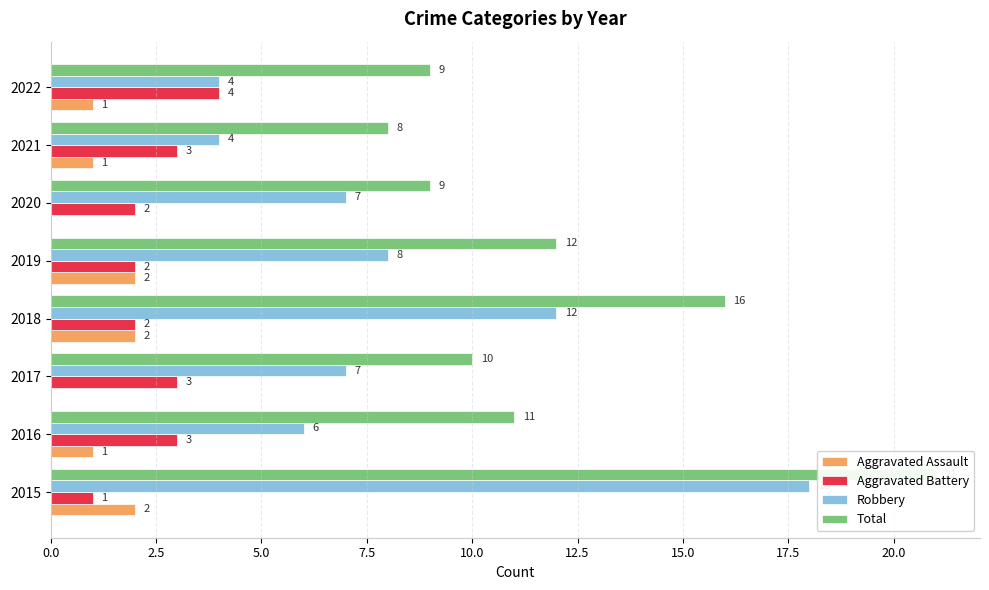

The value of Total at 2015 is 11. True or false?

False